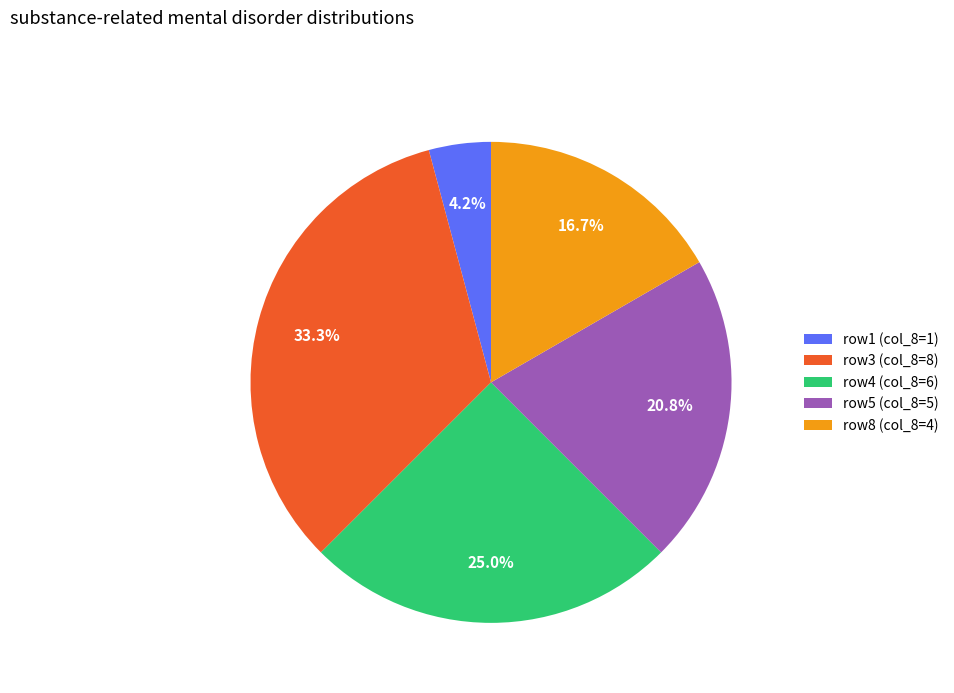

Is the sum of row4 (col_8=6) and row8 (col_8=4) greater than half?

No